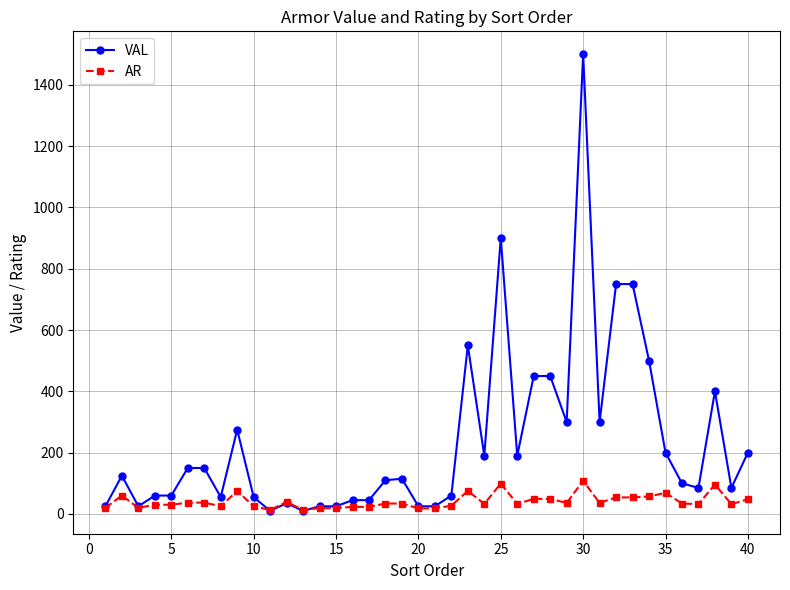

Which series has the largest total across all categories?

VAL